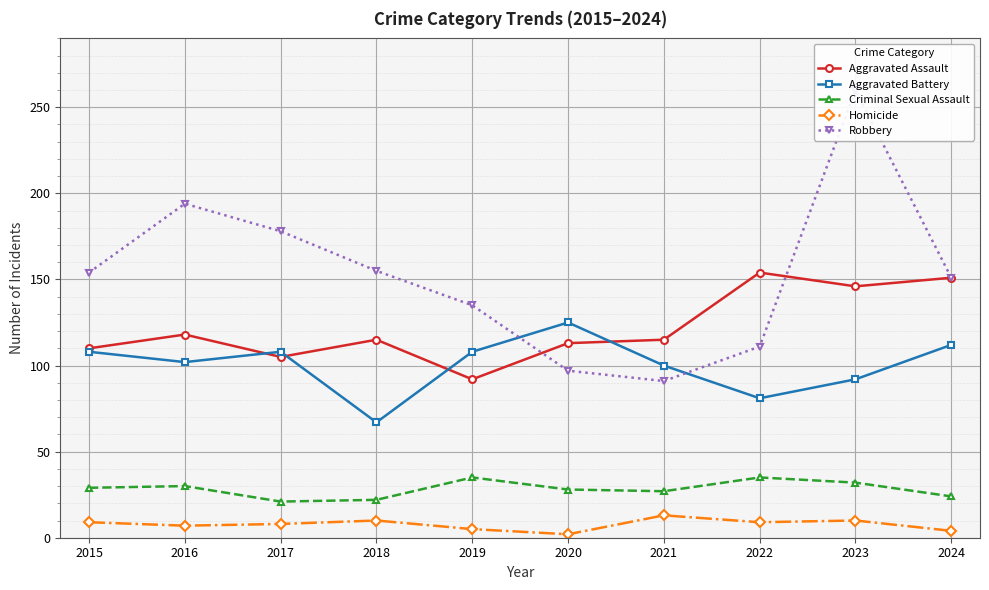

True or false: Criminal Sexual Assault has a value of 22 at 2018.

True